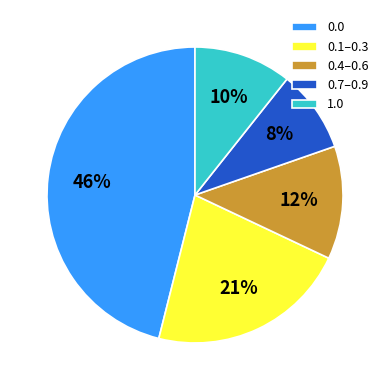

Does 0.5 represent more than half of the total?

No